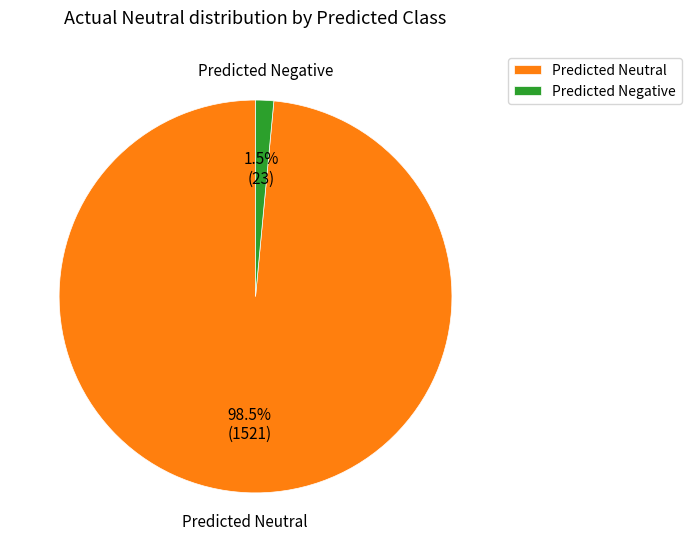

Combined, do Predicted Neutral and Predicted Negative account for over 50%?

Yes